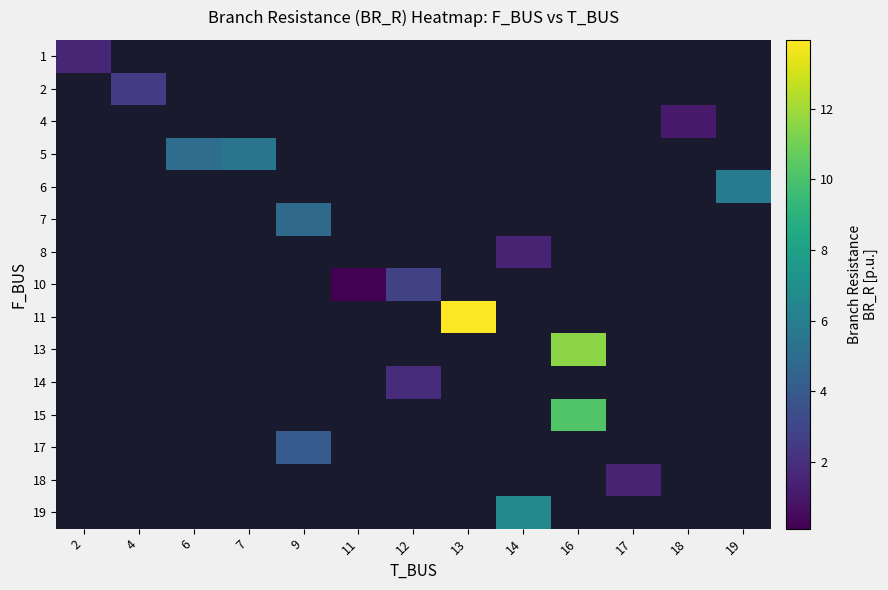

List the series in order of their overall mean, lowest first.

1, 2, 4, 5, 6, 7, 8, 10, 11, 13, 14, 15, 17, 18, 19